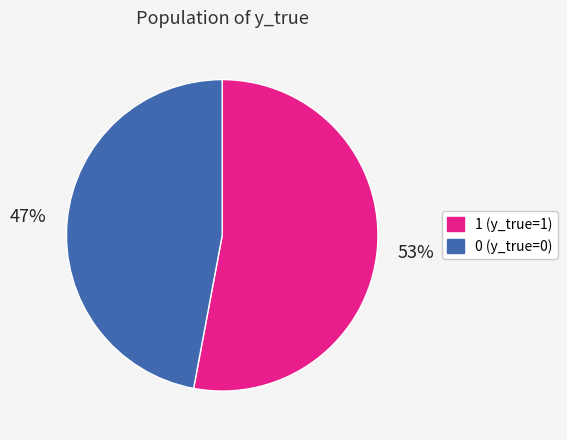

Is it true that 1 is 53% of the pie?

True